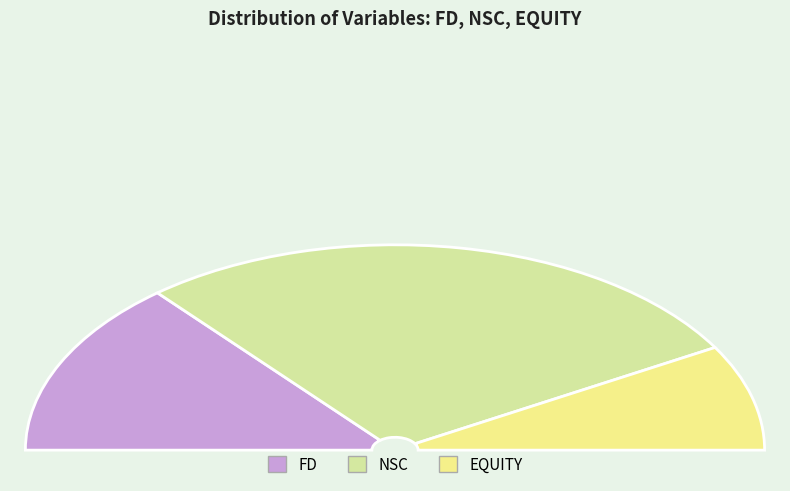

Which category has the smallest portion of the pie?

EQUITY